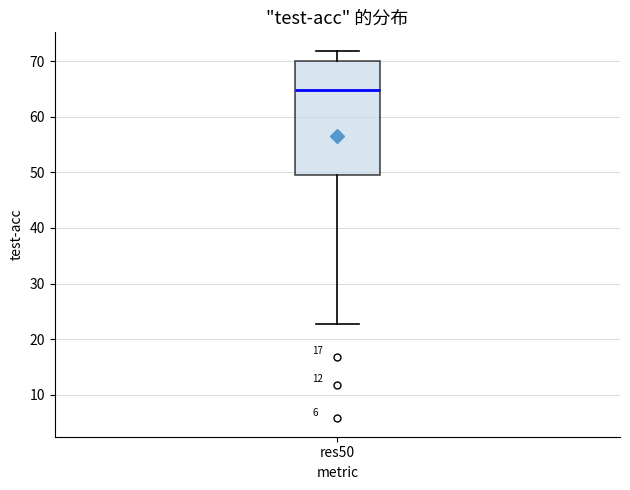

Read this box plot against the y-axis: the position of the median line, the range covered by the box, and the ends of both whiskers. The values are not printed on the chart, so give them approximately, as read against the axis.

median 65, box 50 to 70, whiskers 23 to 72